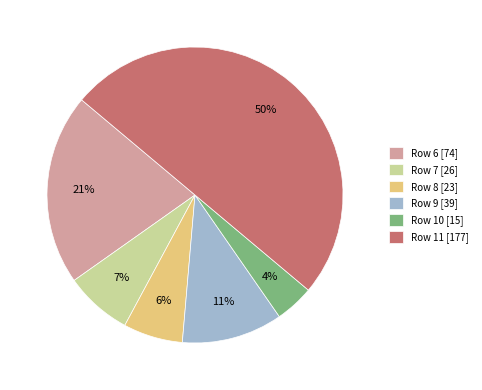

The Row 9 slice represents 11% of the pie. True or false?

True